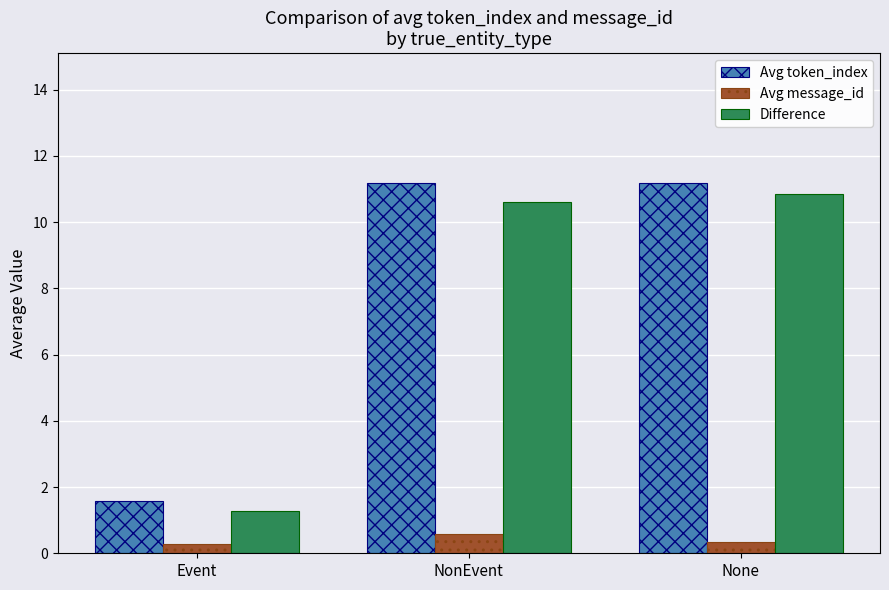

What is the value of the Avg token_index bar at the 2nd from the left?

11.2